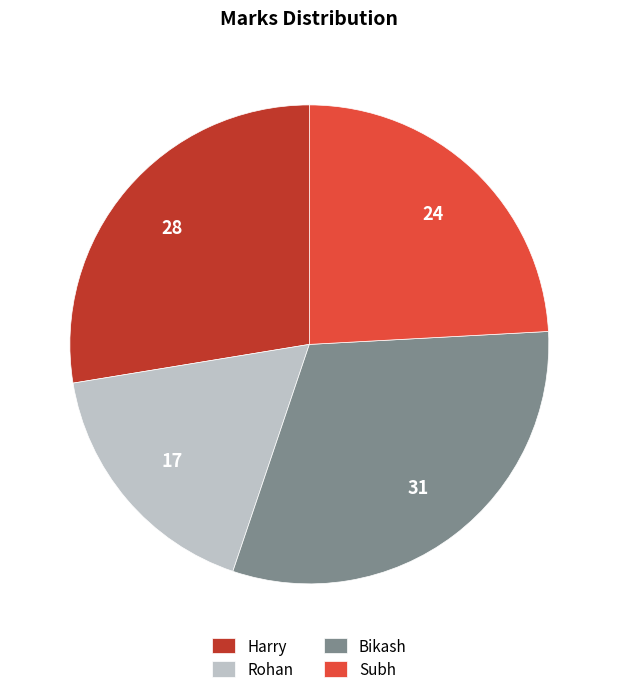

Which category has the biggest portion of the pie?

Bikash